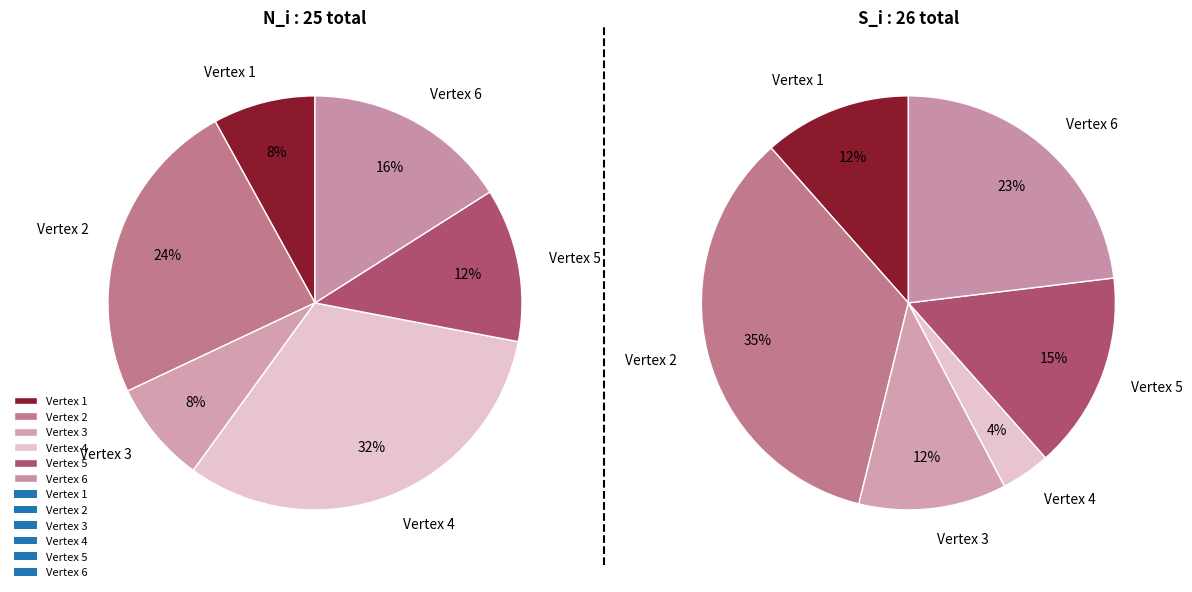

Is it true that Vertex 3 is 8% of the pie?

True